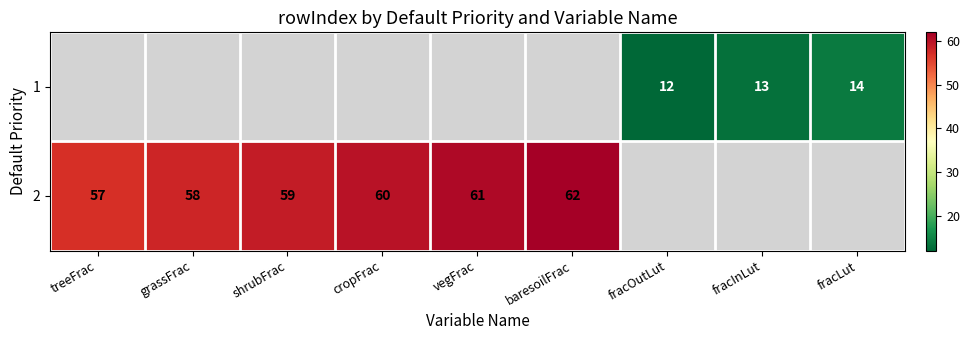

Is it true that 1 equals 18.3 at fracInLut?

False